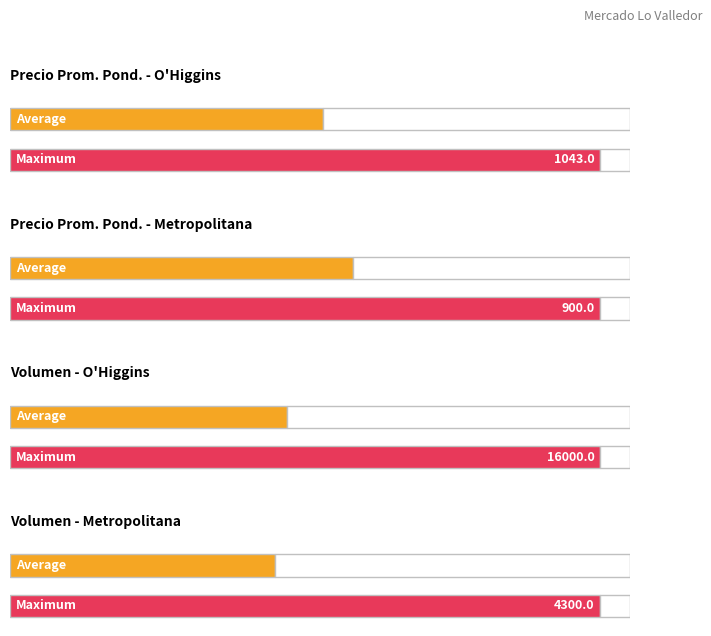

Where does the Precio promedio ponderado series first go above 523?

Región de O'Higgins